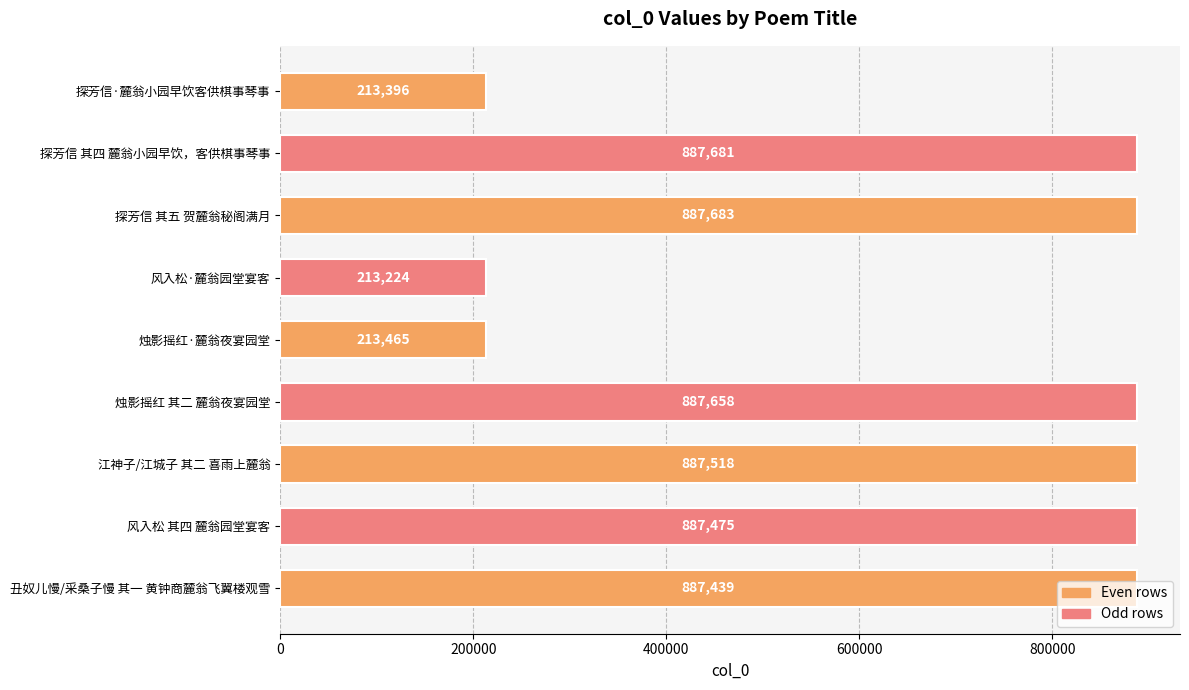

Which has a higher value, 风入松·麓翁园堂宴客 or 烛影摇红 其二 麓翁夜宴园堂?

烛影摇红 其二 麓翁夜宴园堂